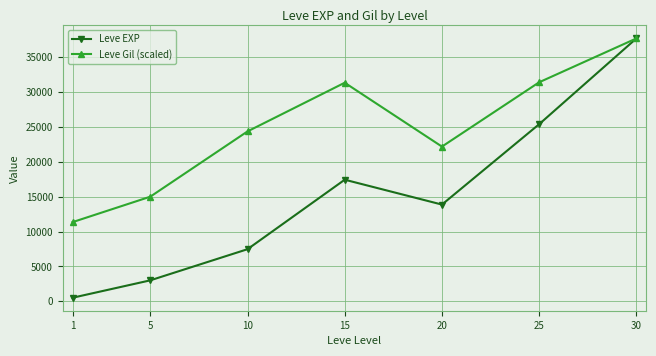

At 25, list the series in order from smallest to largest.

Leve EXP, Leve Gil (scaled)